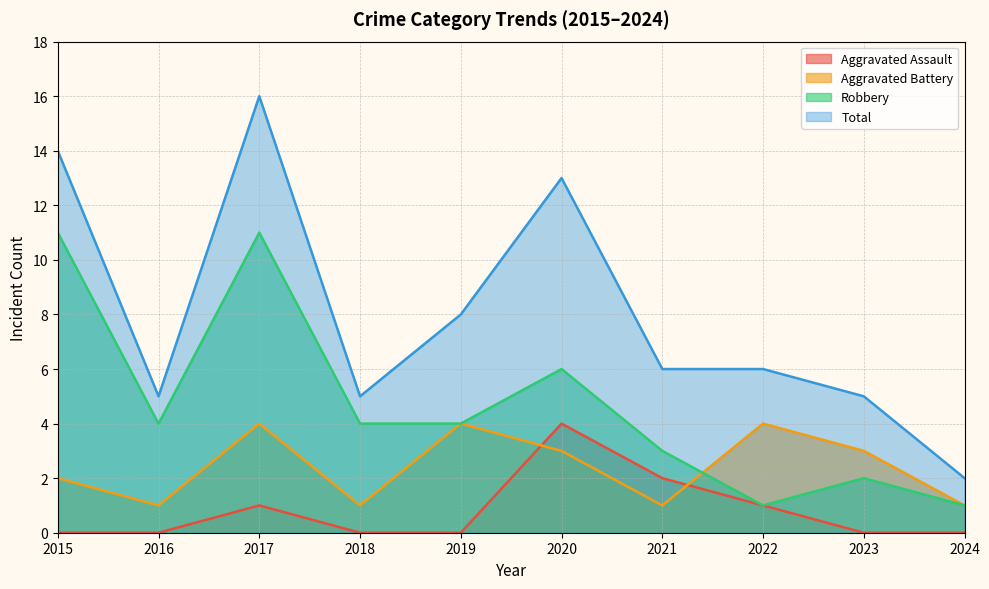

Is it true that Aggravated Assault equals 2 at 2019?

False